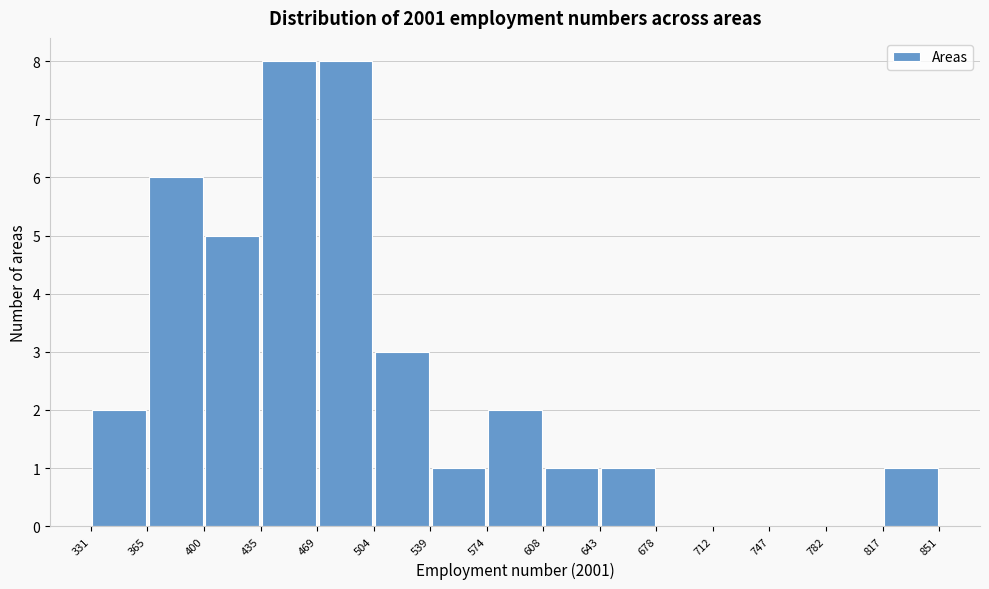

How tall is the bar that spans 539 to 574 on the x-axis? The values are not printed on the chart, so give them approximately, as read against the axis.

1